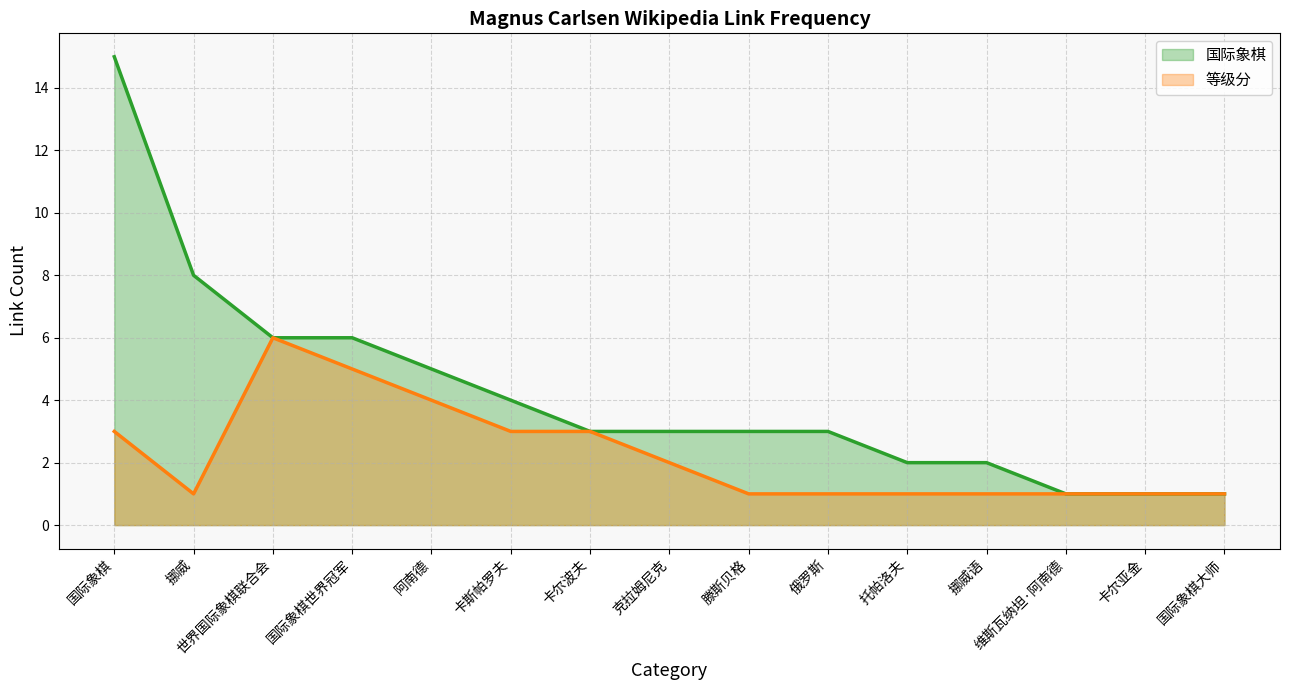

Where is the first local minimum for 等级分?

挪威